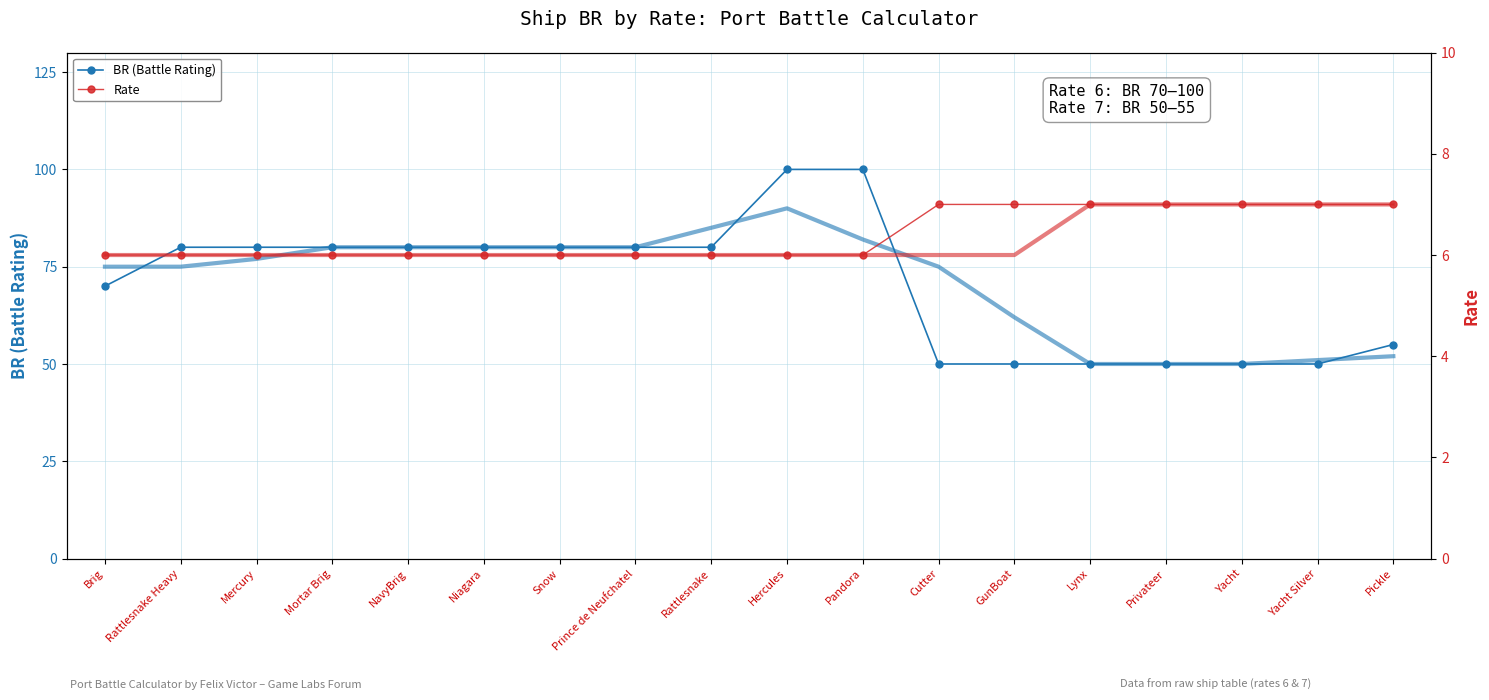

What is the lowest value of the Rate smoothed series?

6